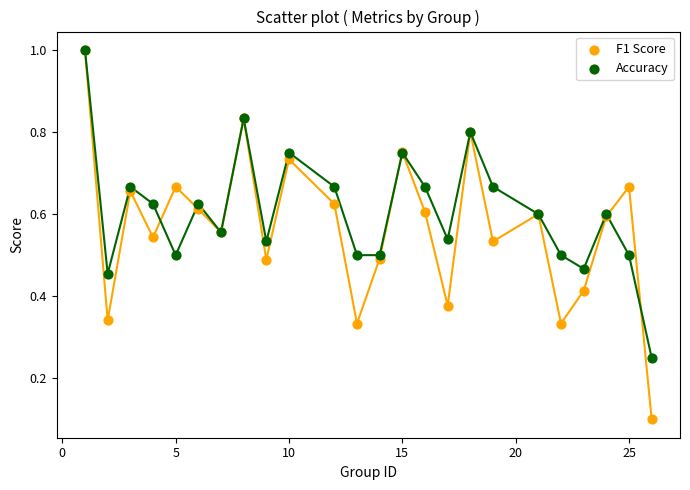

What are all the series names shown in the legend?

F1 Score, Accuracy